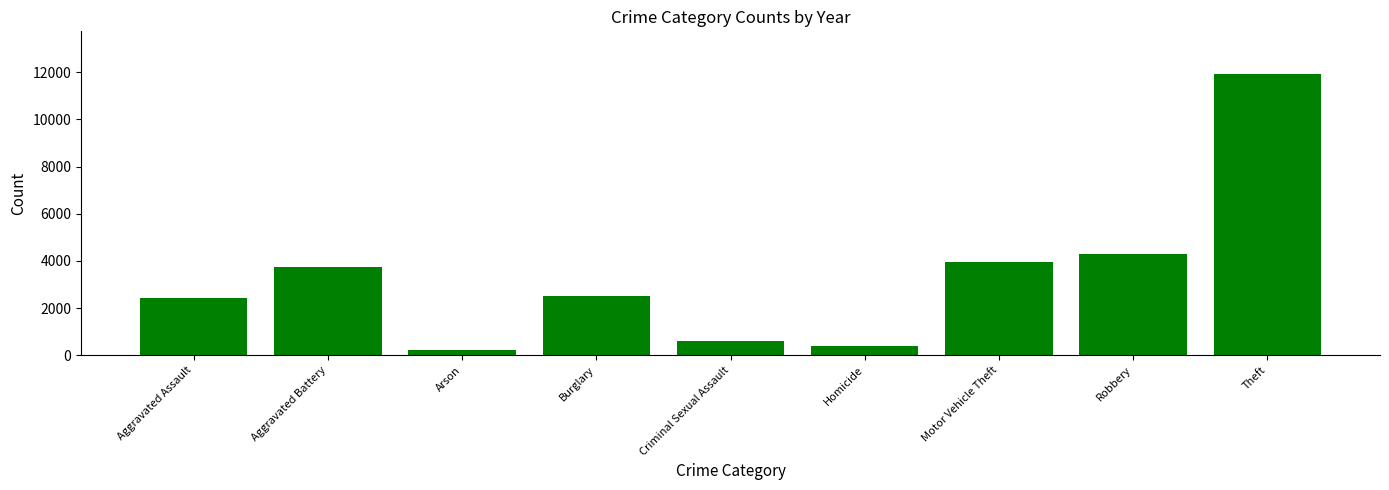

What is the label of the 6th bar from the left?

Homicide